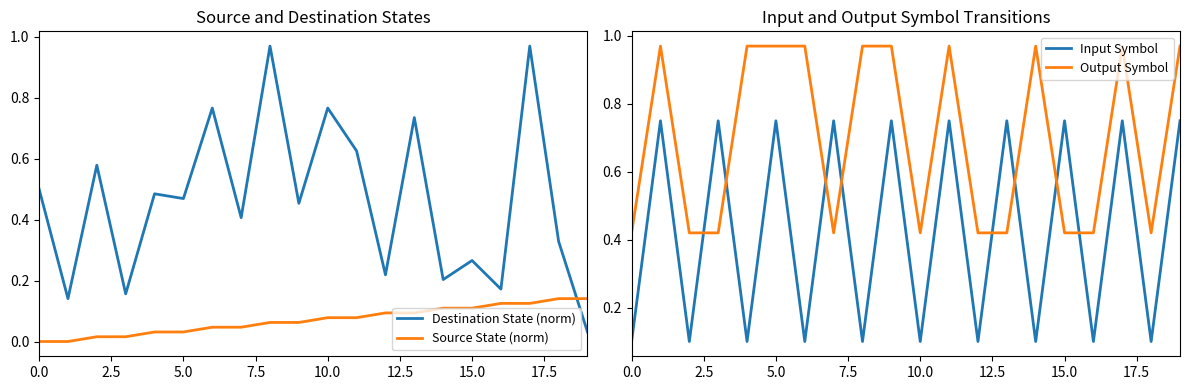

How many distinct data groups are displayed?

4